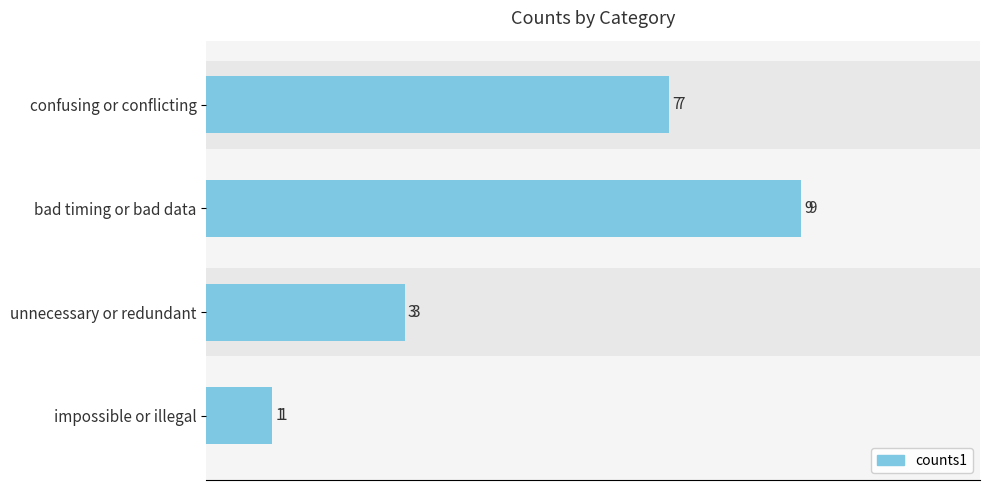

What is the approximate value at bad timing or bad data?

9